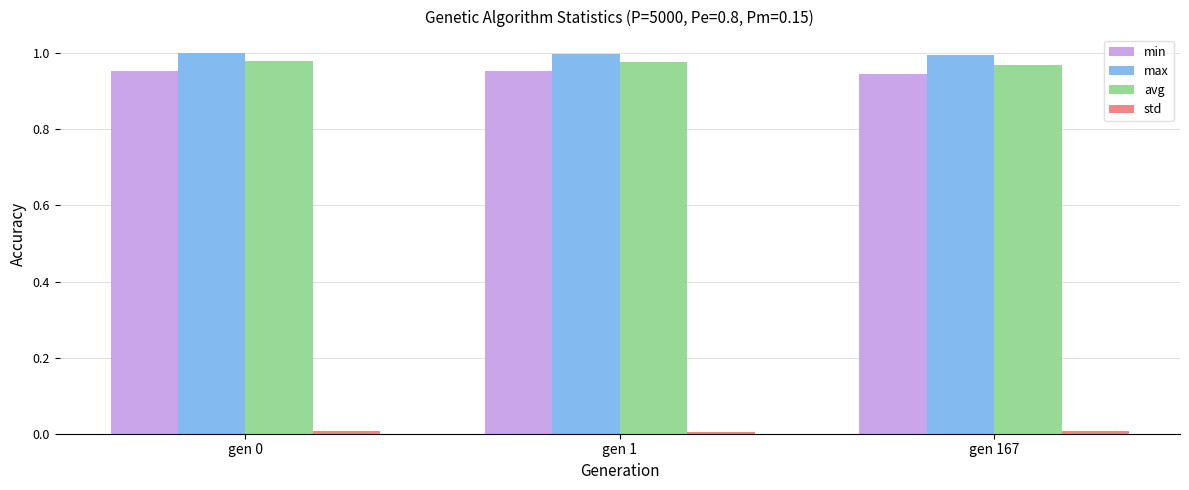

What is the sum of the max values at gen 167 and gen 1?

2.0